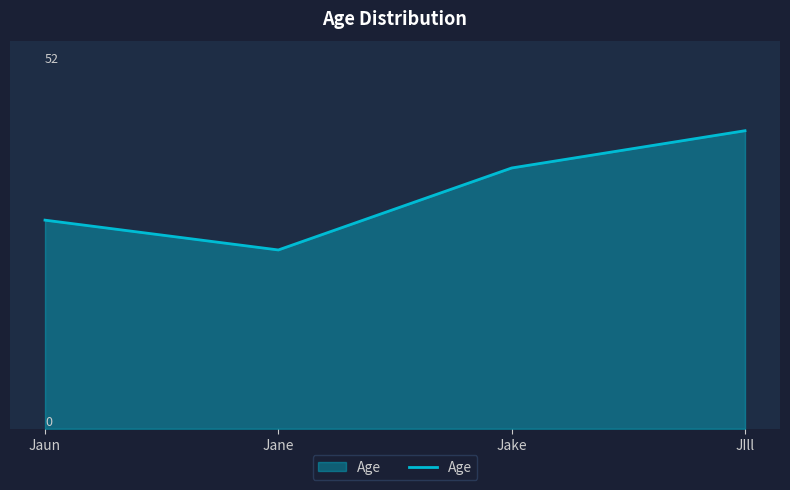

Rank the categories by value from highest to lowest.

JIll, Jake, Jaun, Jane